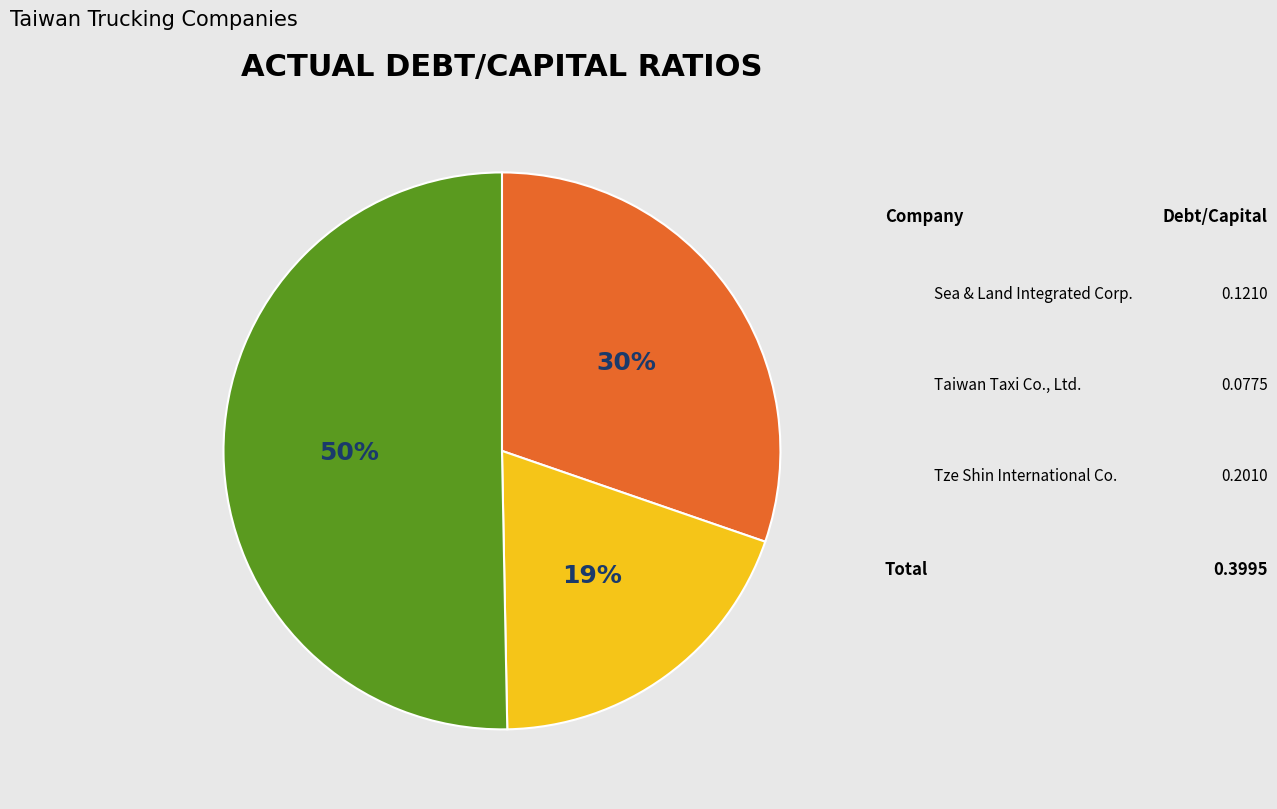

Between Sea & Land Integrated and Taiwan Taxi, which is larger?

Sea & Land Integrated